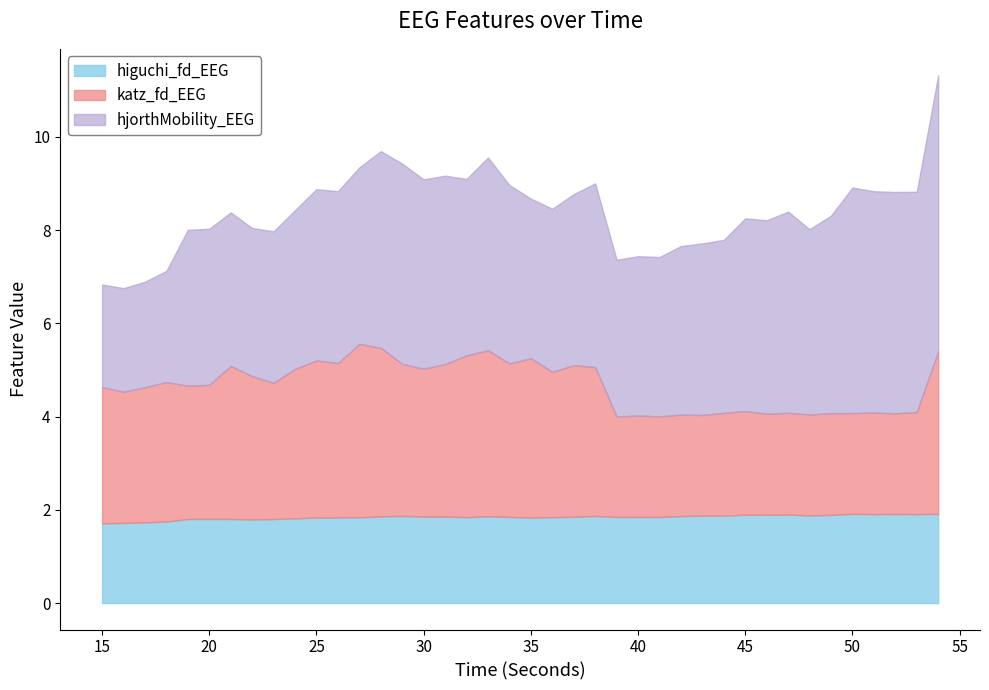

Rank the series by their maximum value, from lowest to highest.

higuchi_fd_EEG, katz_fd_EEG, hjorthMobility_EEG